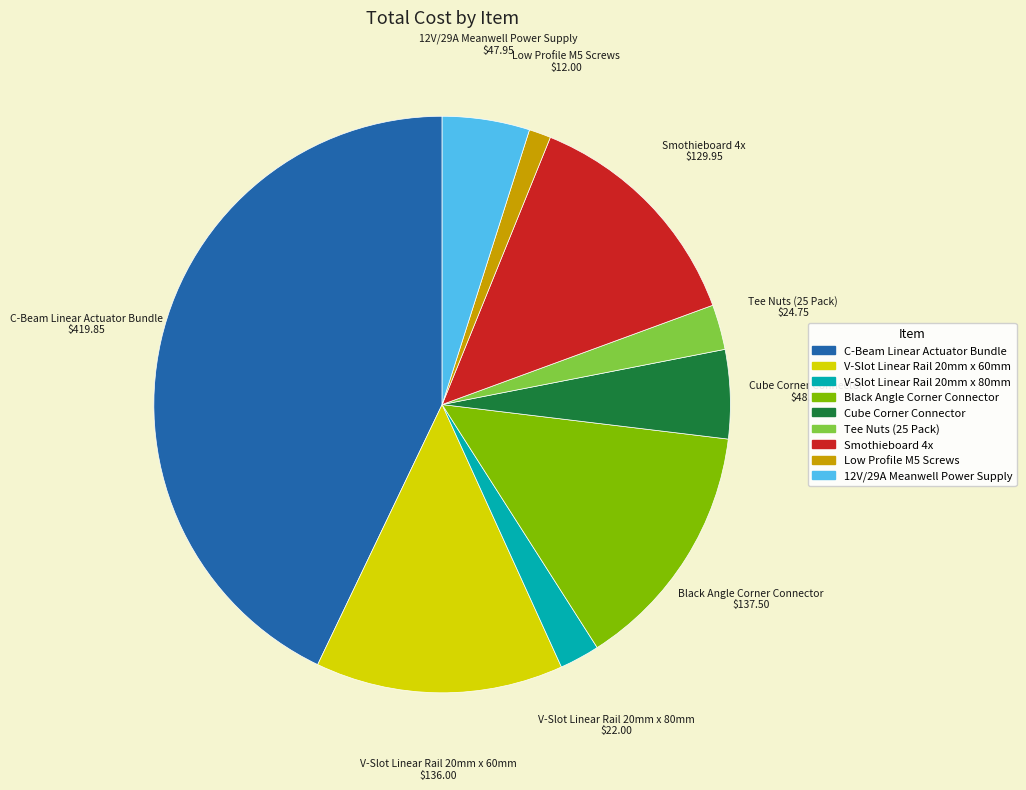

How many slices are in this pie chart?

9